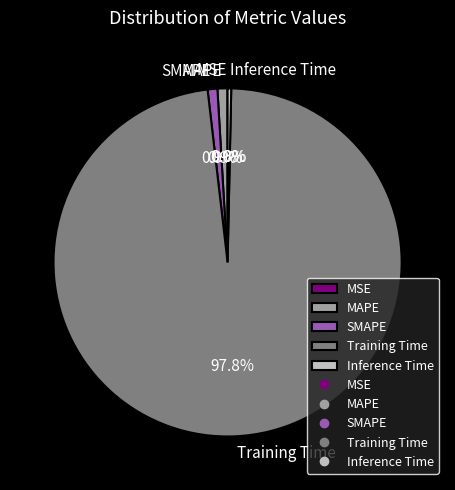

Between Training Time and SMAPE, which is larger?

Training Time